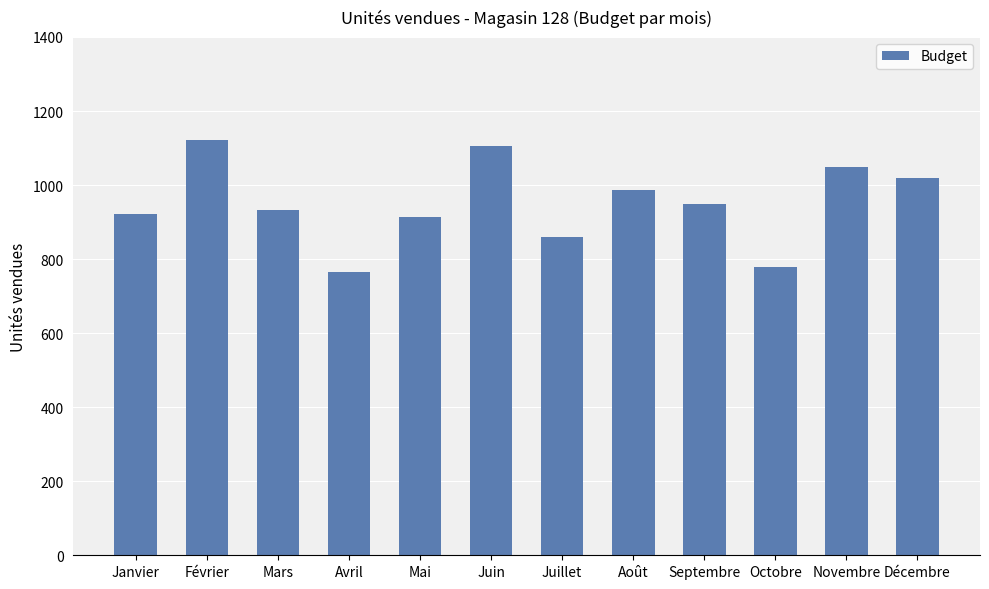

Read the value at Juin, to the nearest 10.

1110